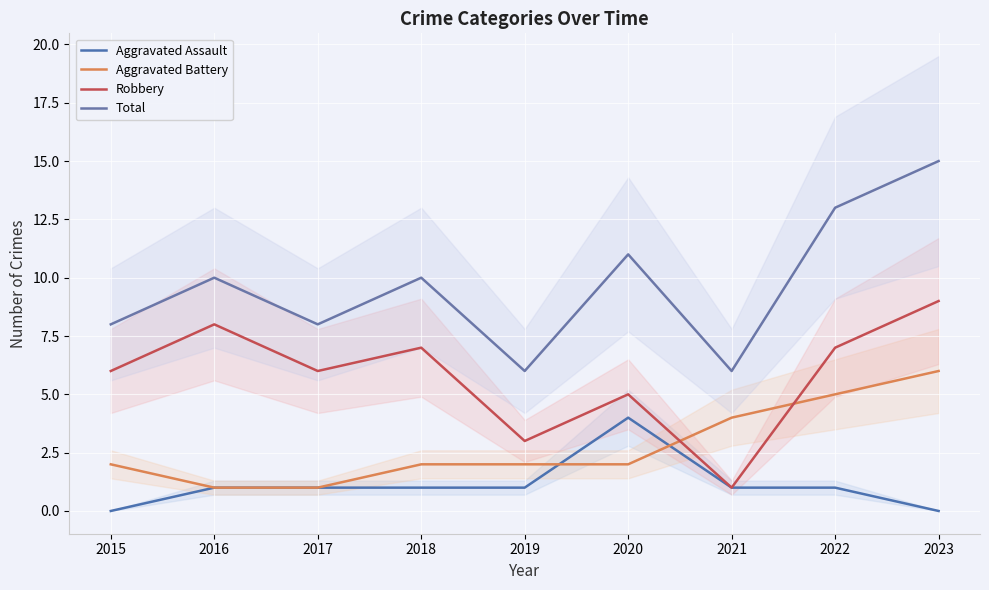

Which series changed the most between 2018 and 2022?

Aggravated Battery